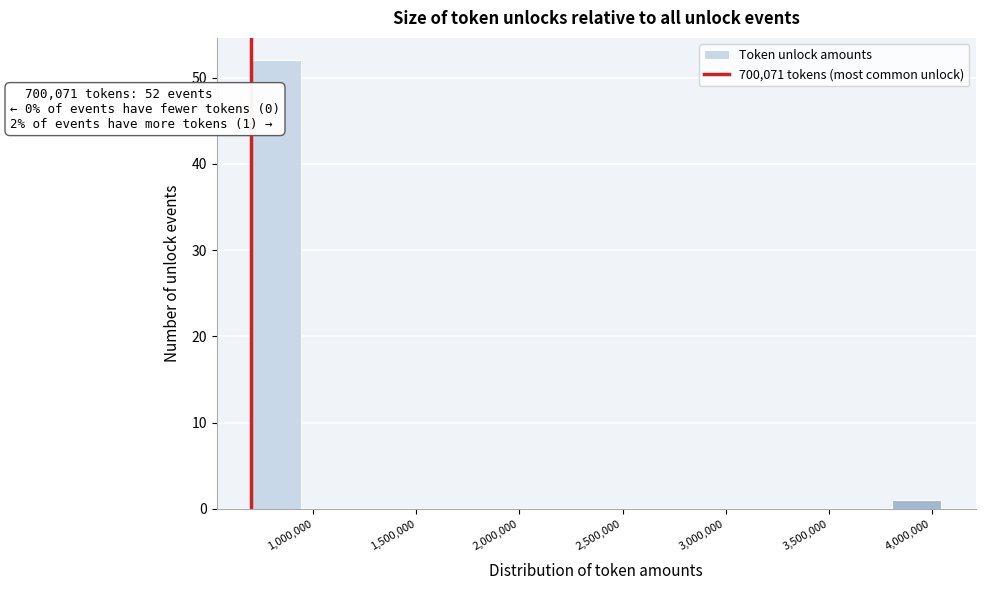

Over which range of the x-axis is the bar tallest?

700000 to 950000